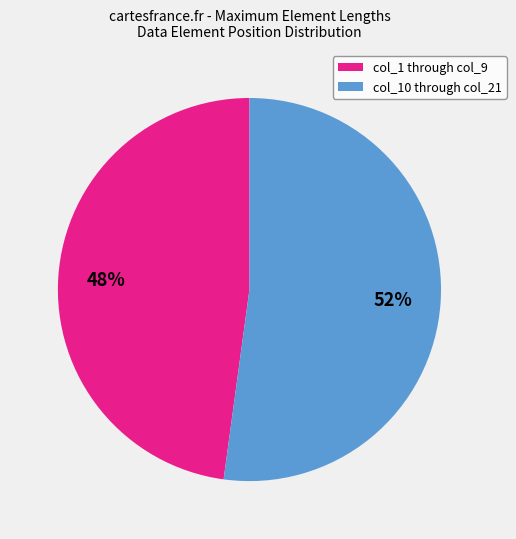

Which has a higher value, col_1 through col_9 or col_10 through col_21?

col_10 through col_21